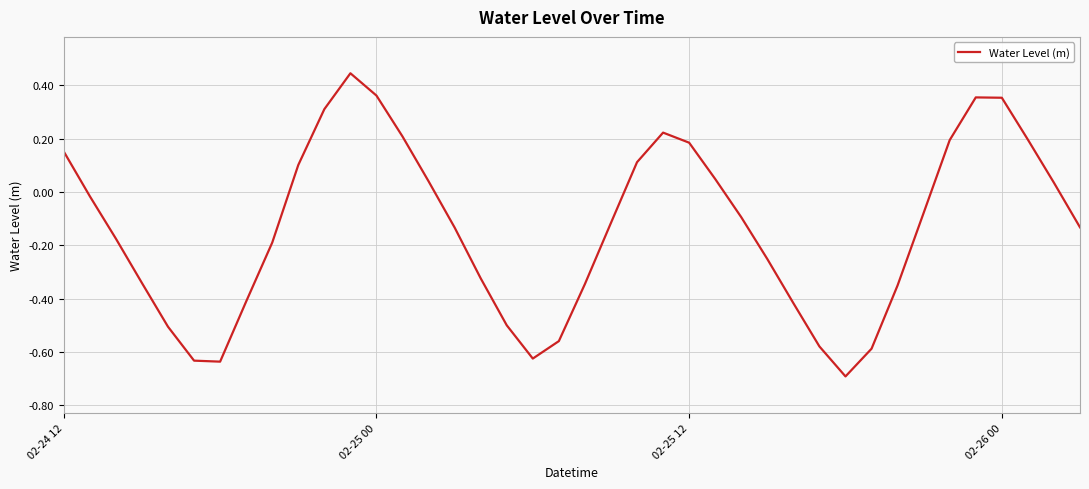

What is the difference between the maximum and minimum values?

1.1